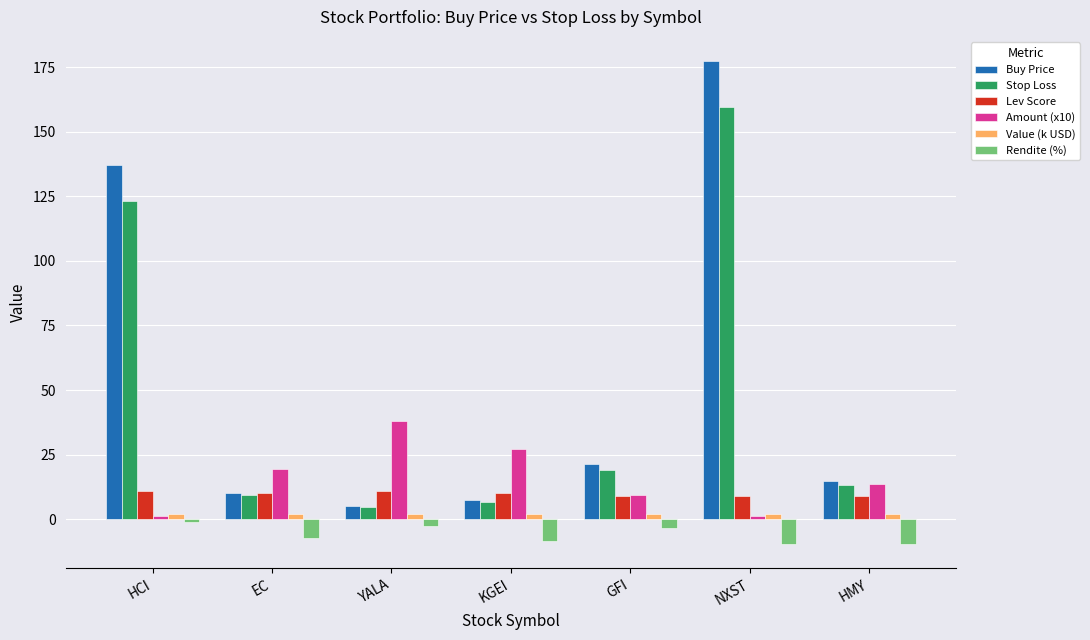

Is it true that Buy Price equals 10.3 at EC?

True